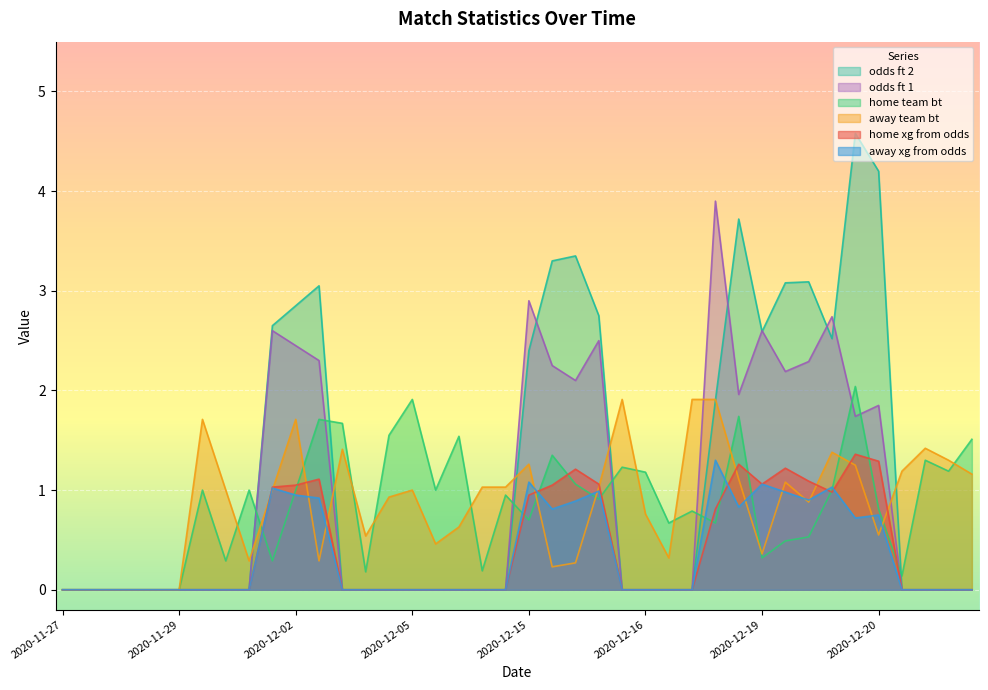

How many lines are shown in the chart?

6